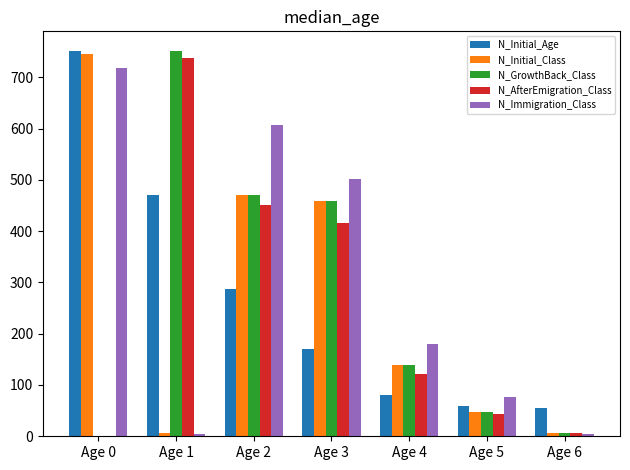

Which series changed the most between Age 0 and Age 3?

N_Initial_Age